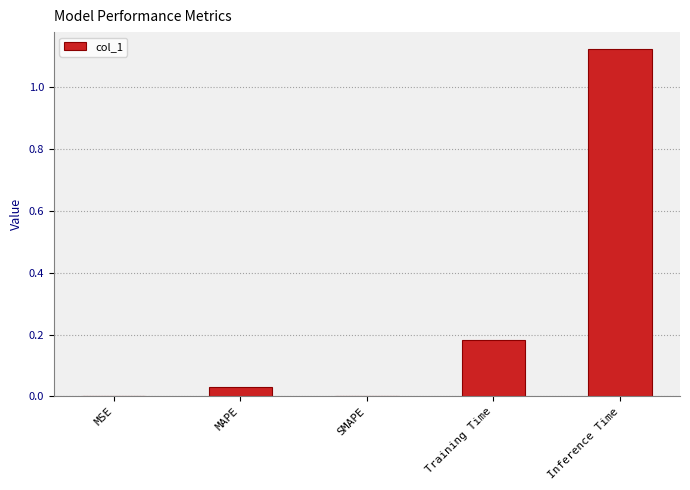

Are the bars horizontal?

No